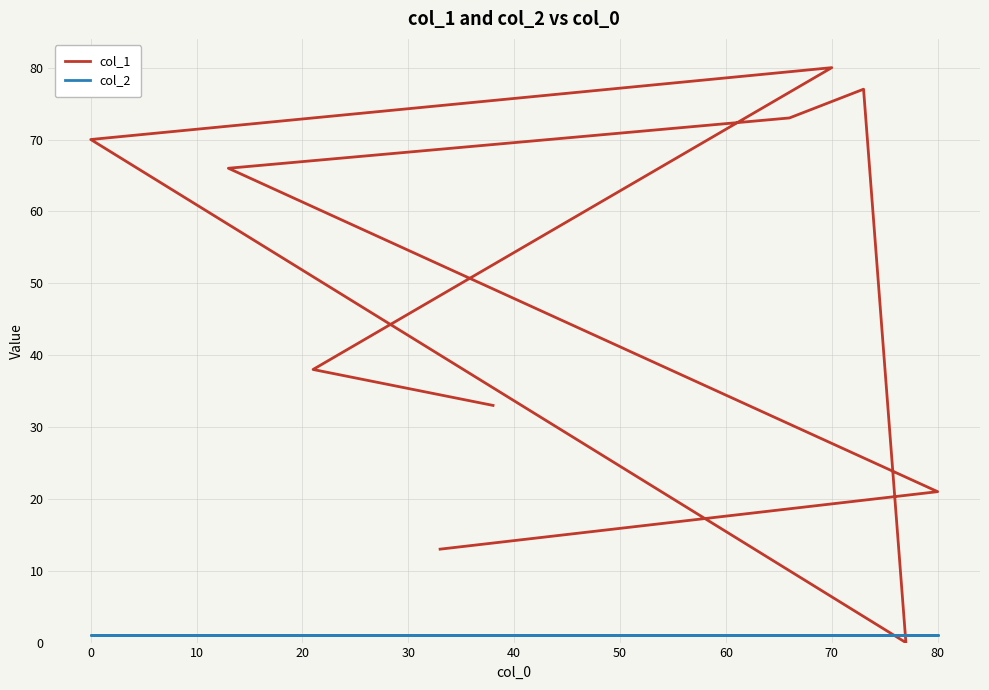

Which series has the largest range (max minus min)?

col_1